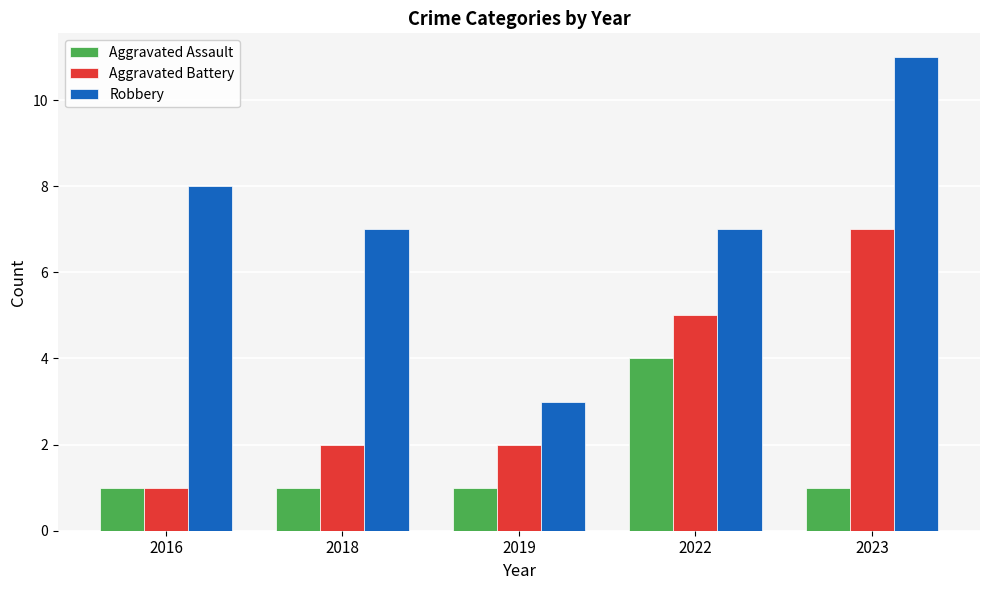

What is the approximate value of Aggravated Battery at 2022?

5